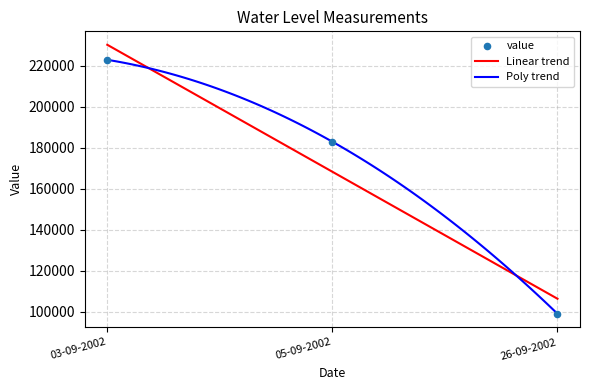

Which has a higher value, 03-09-2002 or 05-09-2002?

03-09-2002